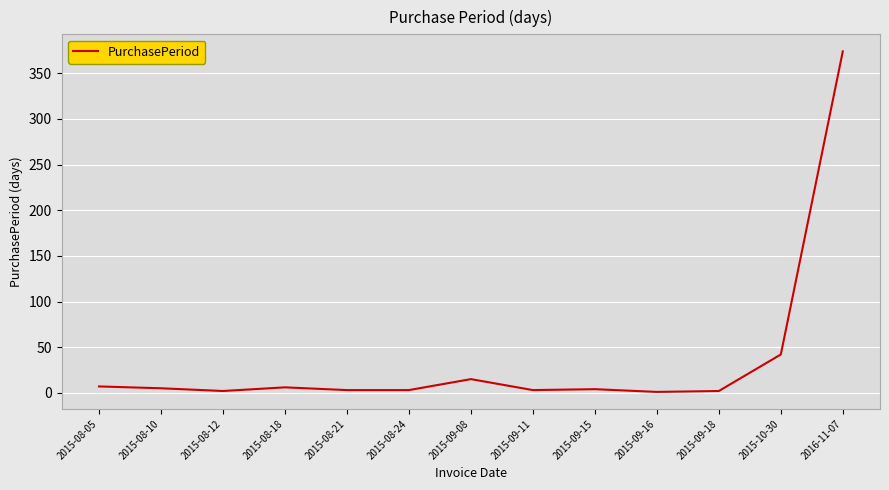

True or false: the data shows 4 at 2015-09-15.

True